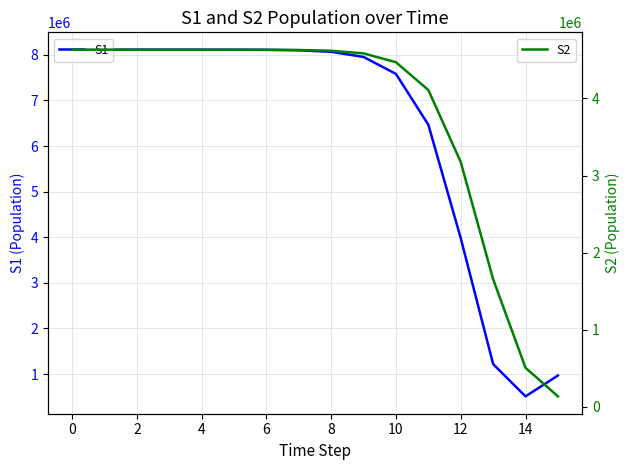

Between which two adjacent categories do S2 and S1 first intersect?

12 and 13